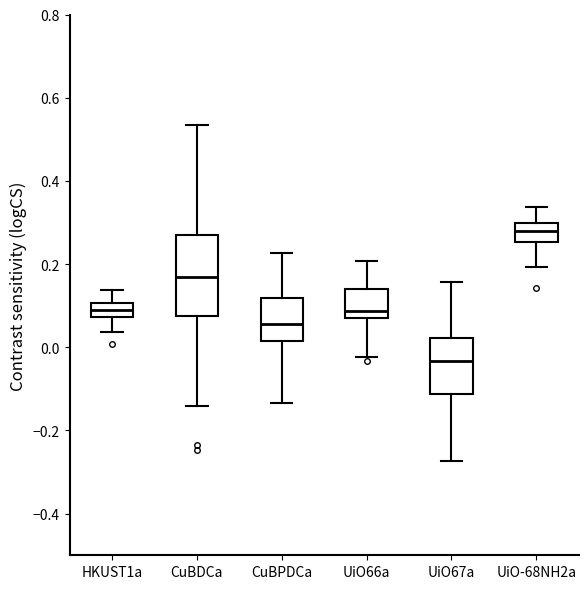

Reading left to right, read every box against the y-axis: the position of its median line, the range the box covers, and the ends of its whiskers. The values are not printed on the chart, so give them approximately, as read against the axis.

HKUST1a: median 0.10 (inside the box), box 0.08 to 0.10, whiskers 0.04 to 0.14
CuBDCa: median 0.16, box 0.08 to 0.26, whiskers -0.14 to 0.54
CuBPDCa: median 0.06, box 0.02 to 0.12, whiskers -0.14 to 0.22
UiO66a: median 0.08 (just above the box's lower edge), box 0.08 to 0.14, whiskers -0.02 to 0.20
UiO67a: median -0.04, box -0.12 to 0.02, whiskers -0.28 to 0.16
UiO-68NH2a: median 0.28, box 0.26 to 0.30, whiskers 0.20 to 0.34